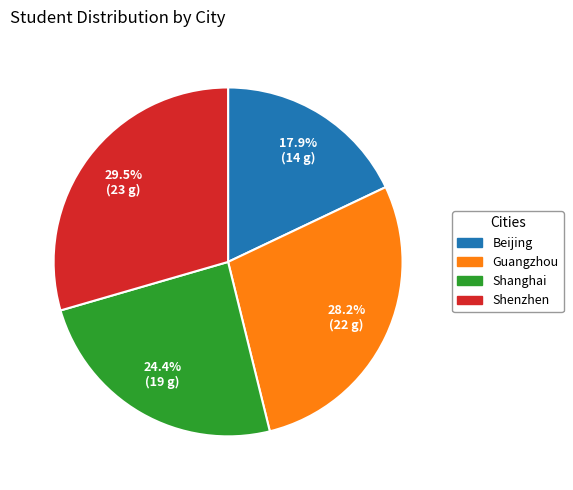

How many slices are in this pie chart?

4